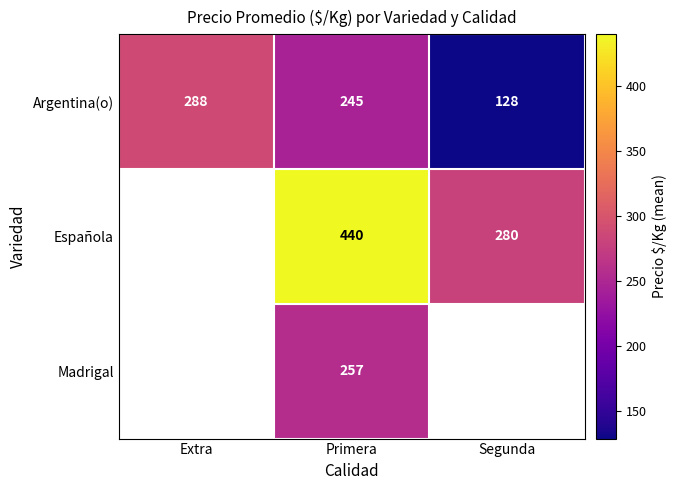

Count the Argentina(o) values in the range 128 to 288.

3